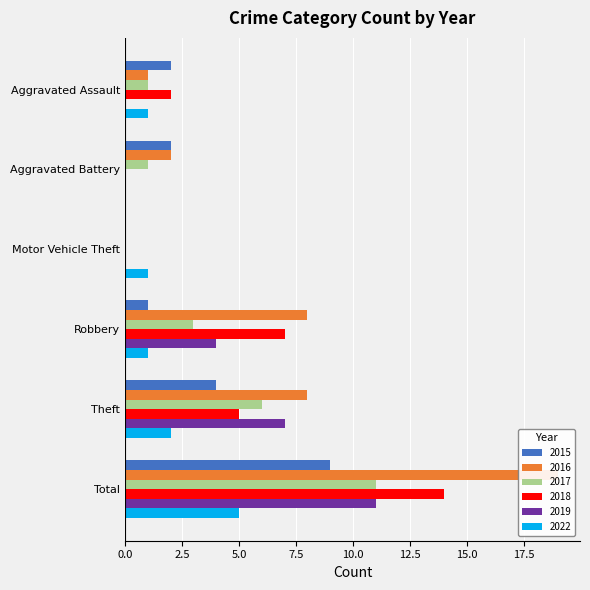

Rank the series by their maximum value, from highest to lowest.

2016, 2018, 2017, 2019, 2015, 2022